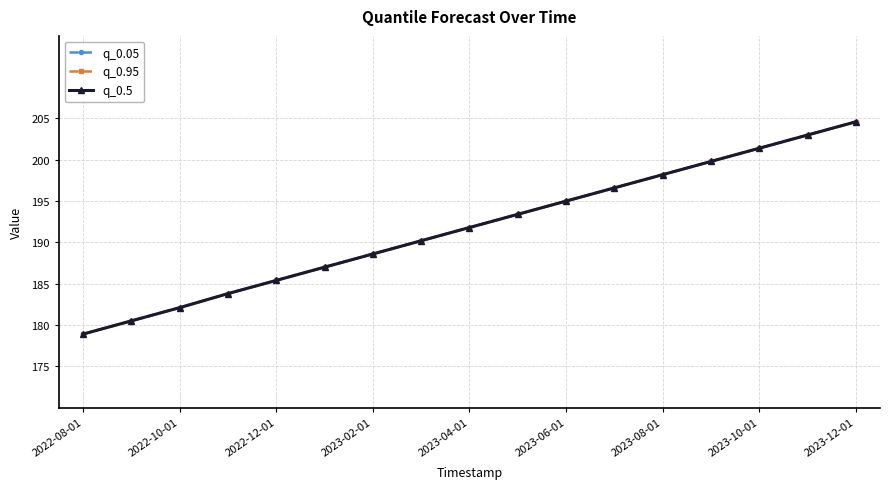

Does the chart display data point markers on the line(s)?

Yes